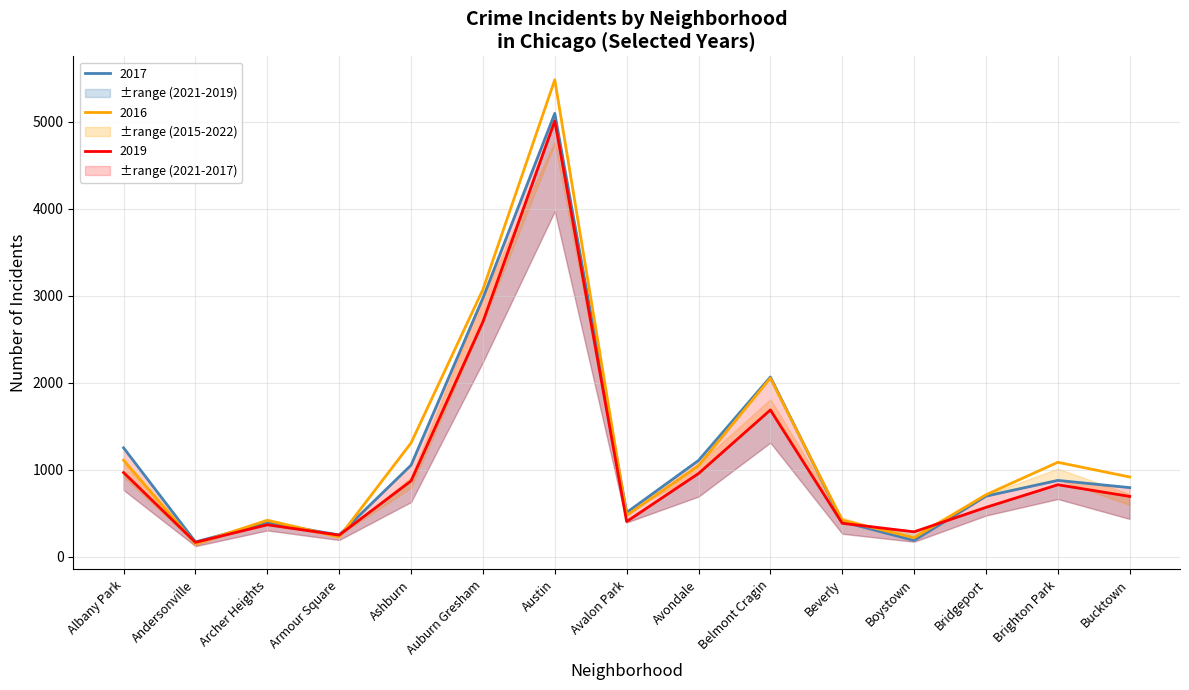

After their last crossing, which series has the higher values: 2019 or 2017?

2017